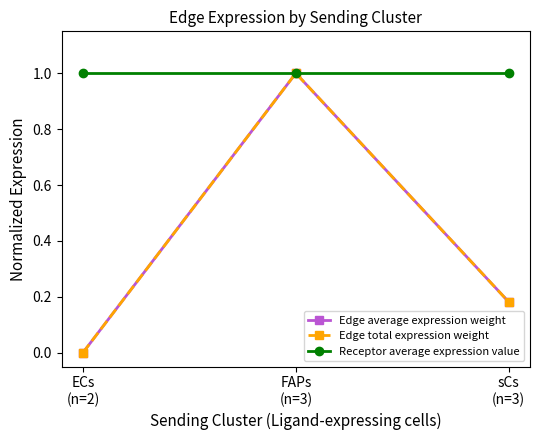

Which series has the largest range (max minus min)?

Edge average expression weight